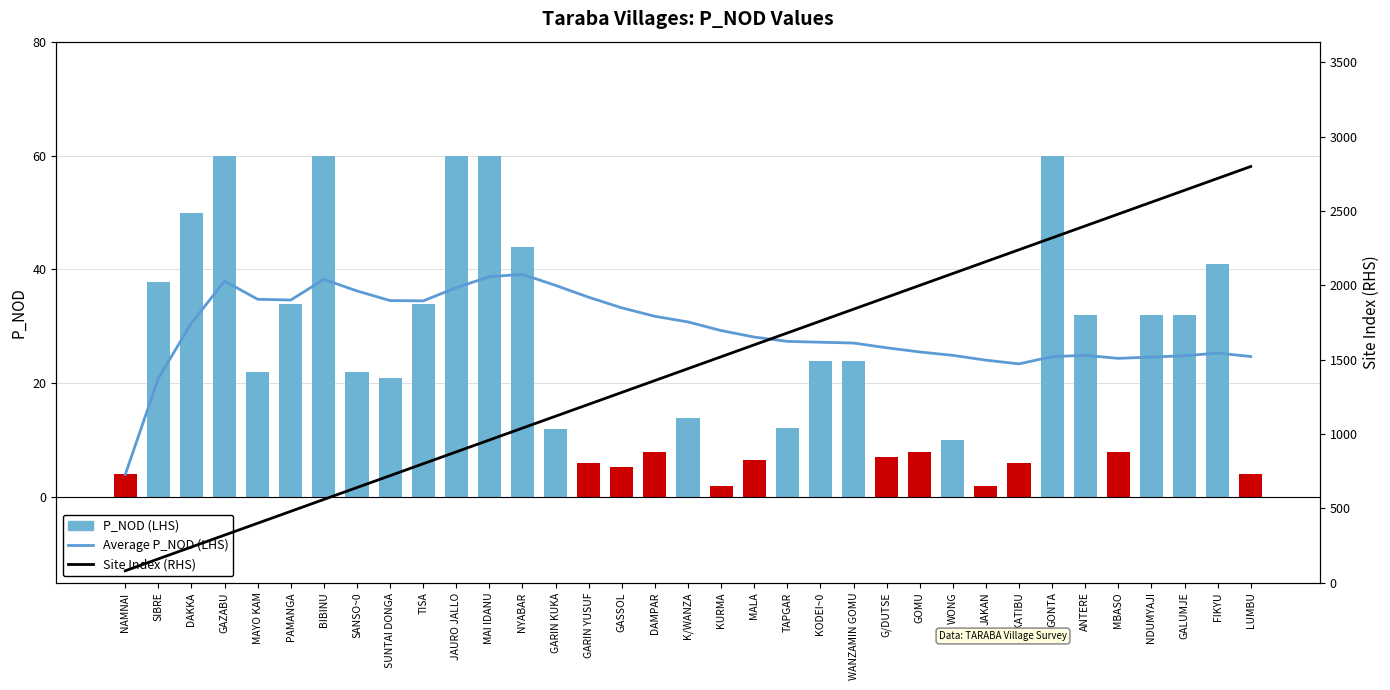

At which category is the sum across all series the highest?

LUMBU